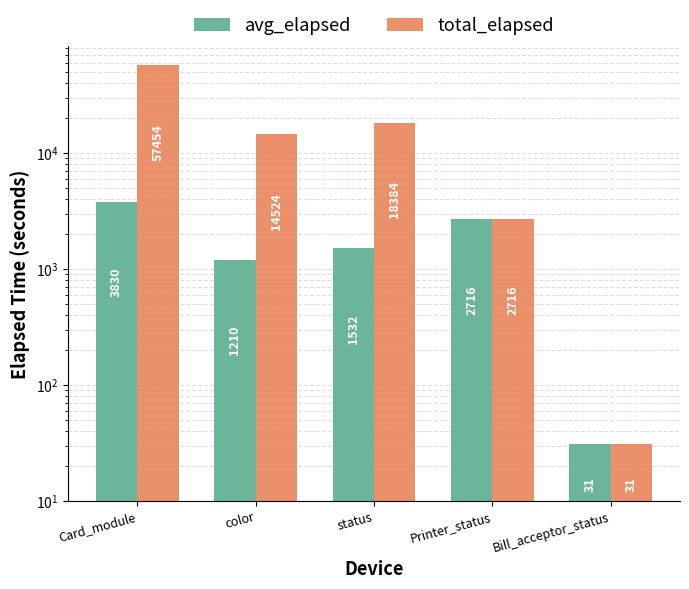

What is the minimum value shown in the chart?

31